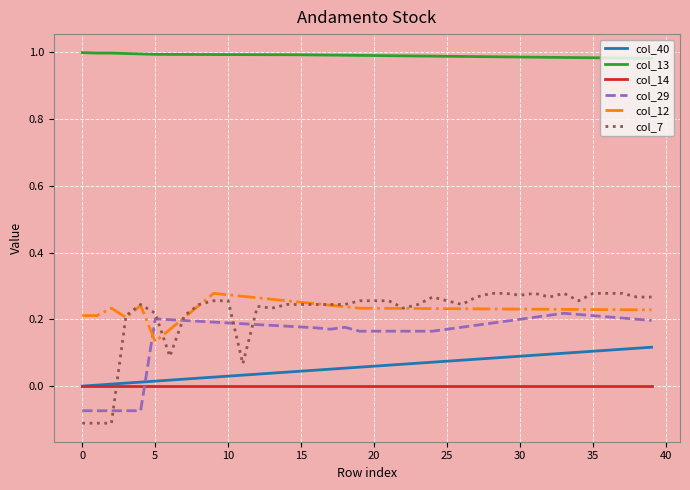

What are all the series names shown in the legend?

col_40, col_13, col_14, col_29, col_12, col_7